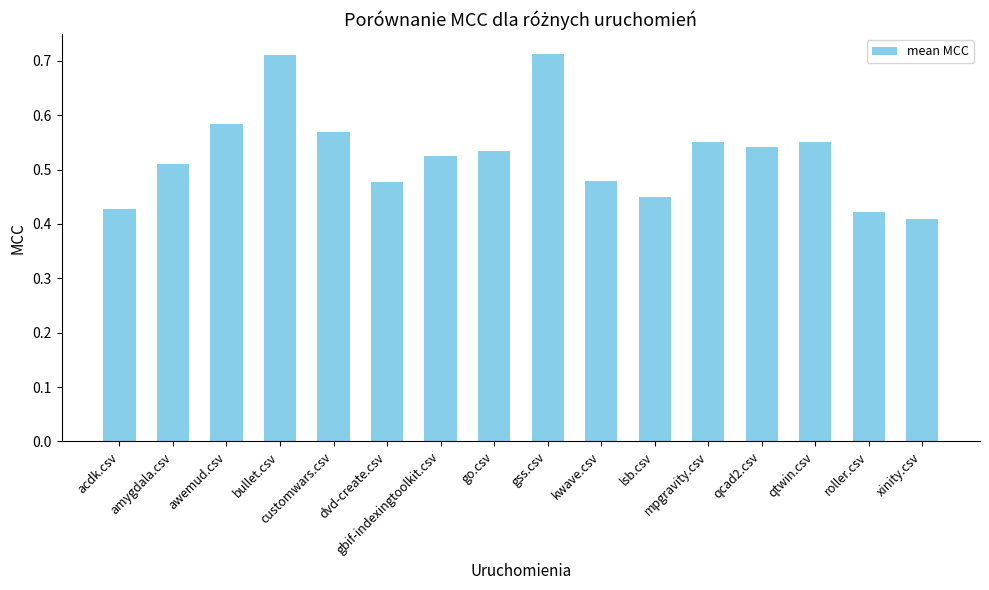

True or false: the data shows 0.4 at go.csv.

False